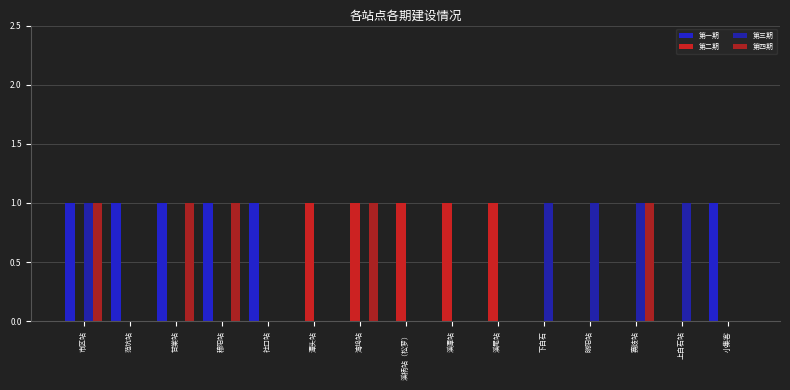

What is the value of the 第三期 bar at the 1st from the left?

1